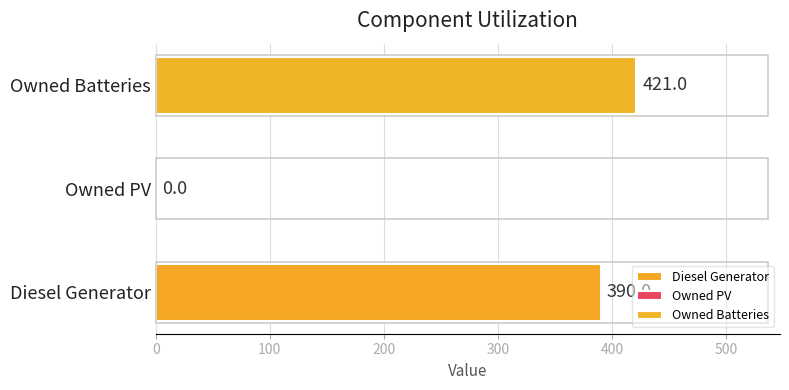

Count the number of data series in this chart.

1